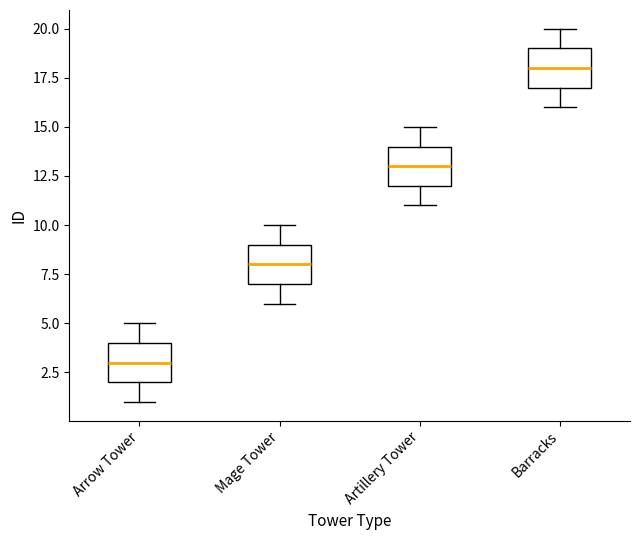

Reading left to right, transcribe this box plot: for each box, give where its median line is, the range the box spans, and where its two whiskers end, as read against the y-axis. The values are not printed on the chart, so give them approximately, as read against the axis.

Arrow Tower: median 3, box 2 to 4, whiskers 1 to 5
Mage Tower: median 8, box 7 to 9, whiskers 6 to 10
Artillery Tower: median 13, box 12 to 14, whiskers 11 to 15
Barracks: median 18, box 17 to 19, whiskers 16 to 20